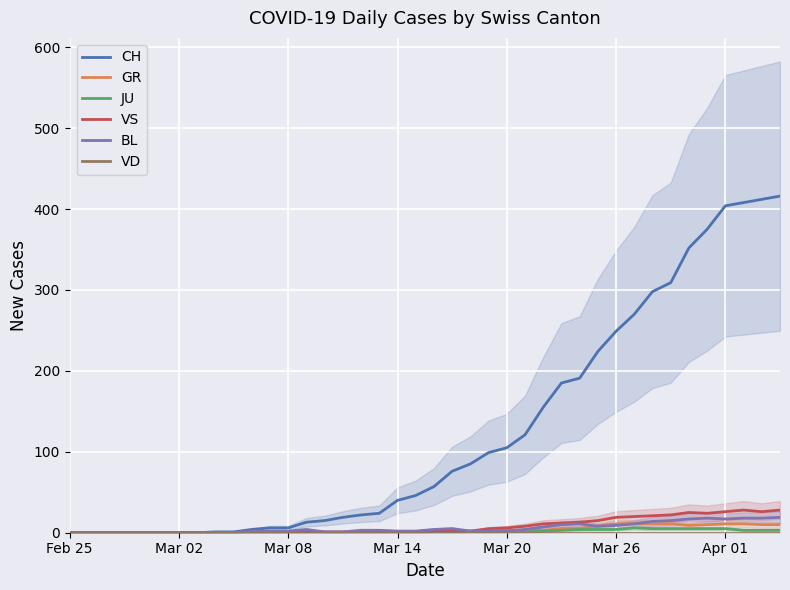

How many data points does each series have?

40